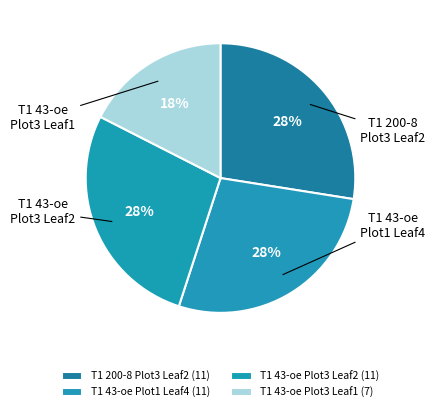

Is the sum of T1 43-oe Plot3 Leaf1 and T1 200-8 Plot3 Leaf2 greater than half?

No